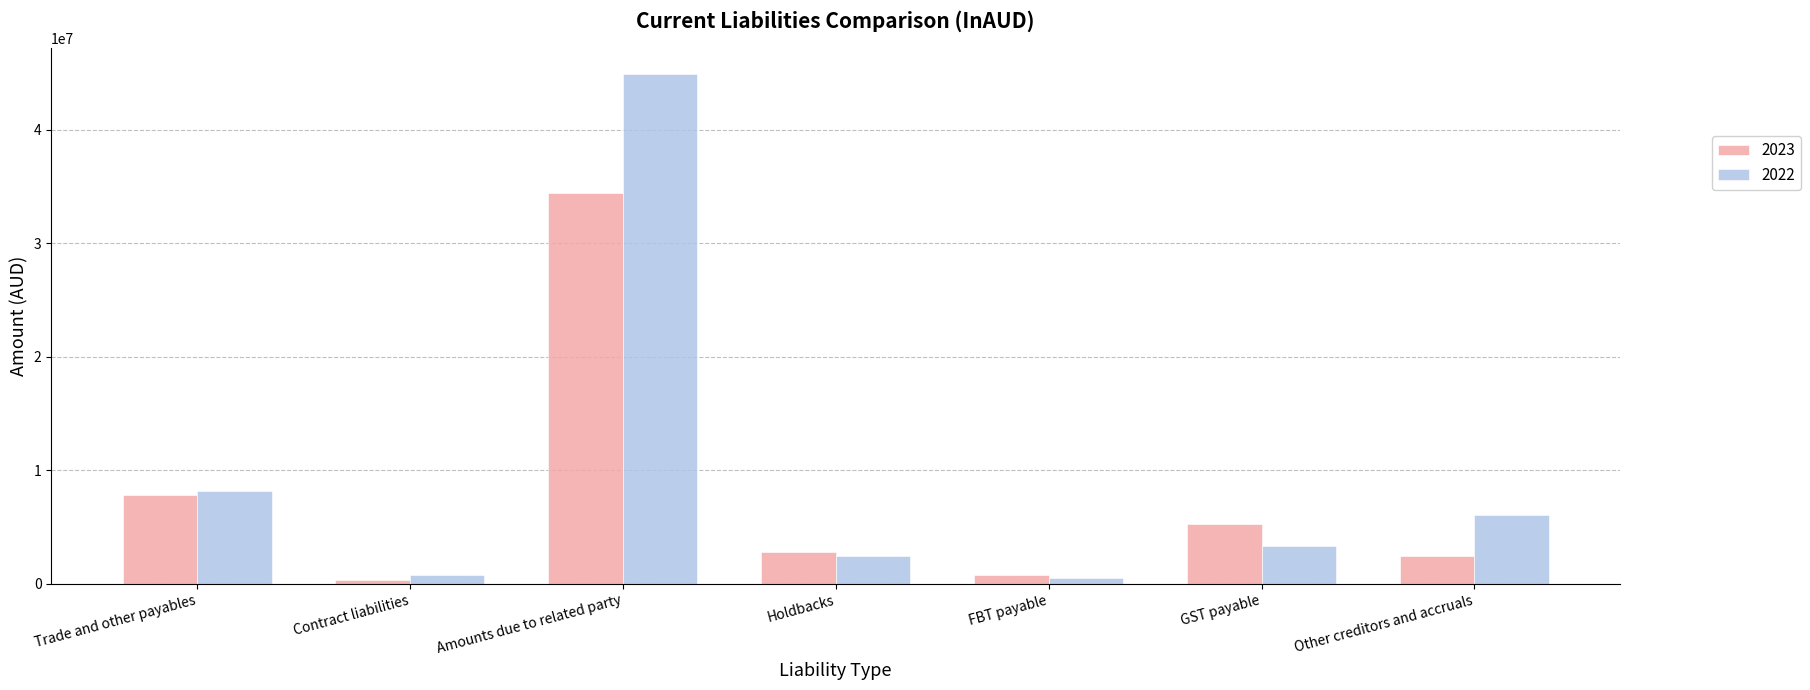

Which series has the largest total across all categories?

2022